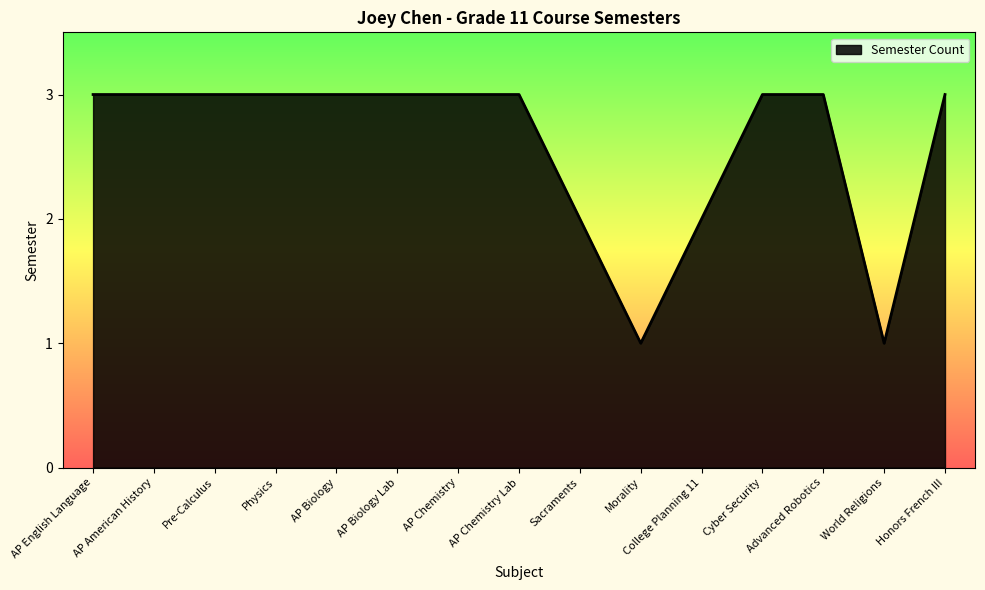

What value does the data have at Pre-Calculus?

3